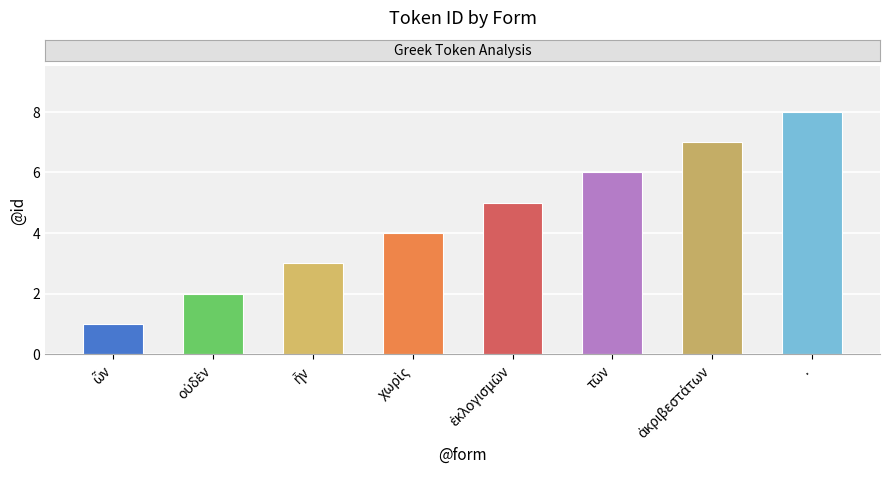

Are the bars grouped side by side (vs. stacked)?

No